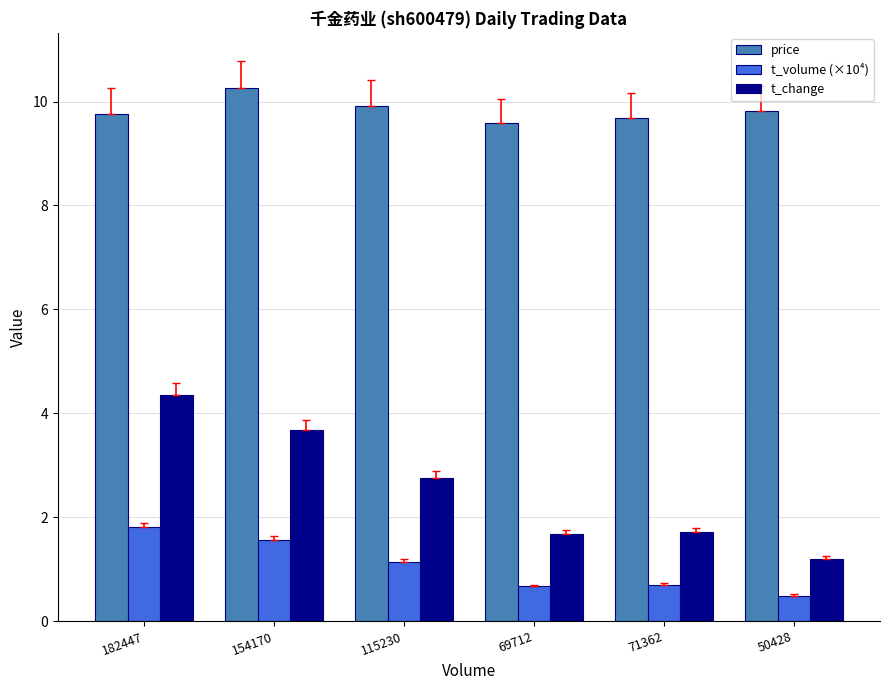

Which series has the largest range (max minus min)?

t_change